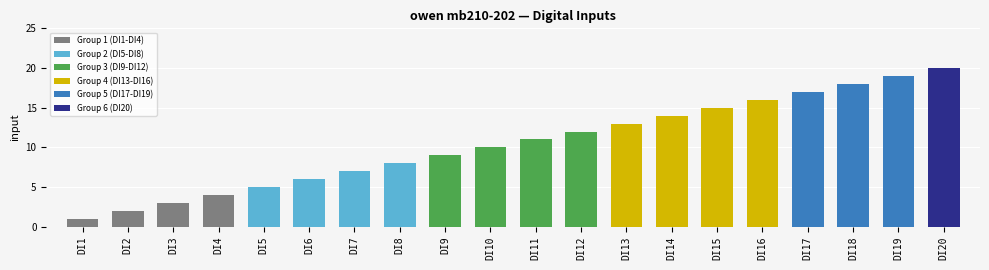

Reading left to right, extract all data points from this chart.

DI1=1	DI2=2	DI3=3	DI4=4	DI5=5	DI6=6	DI7=7	DI8=8	DI9=9	DI10=10	DI11=11	DI12=12	DI13=13	DI14=14	DI15=15	DI16=16	DI17=17	DI18=18	DI19=19	DI20=20